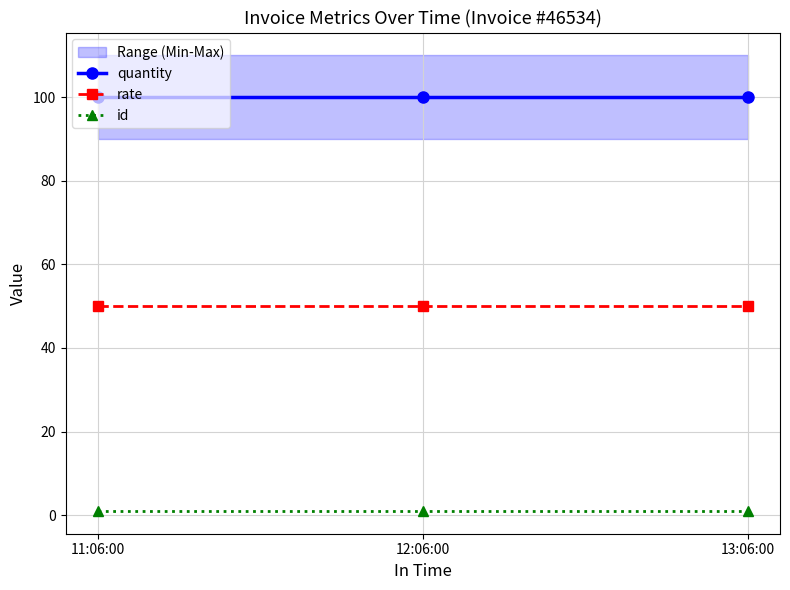

True or false: quantity has a value of 100 at 11:06:00.

True